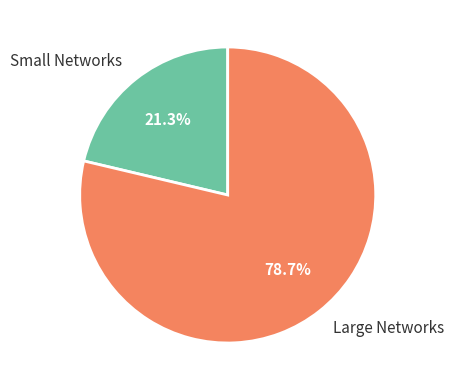

Count the number of slices in the pie.

2